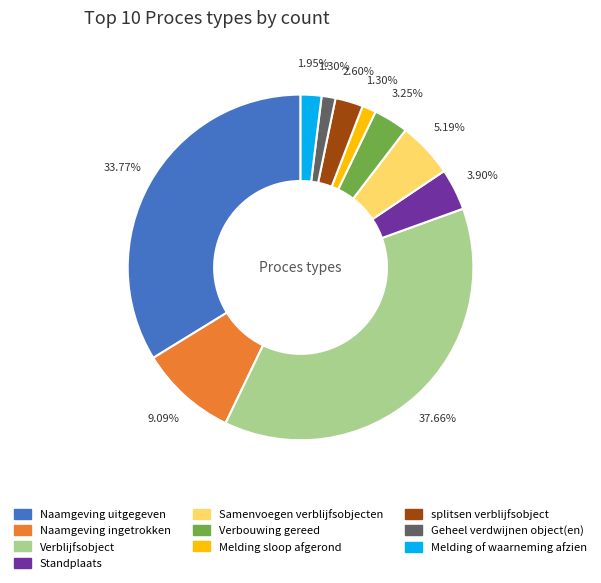

Does Naamgeving ingetrokken represent more than half of the total?

No